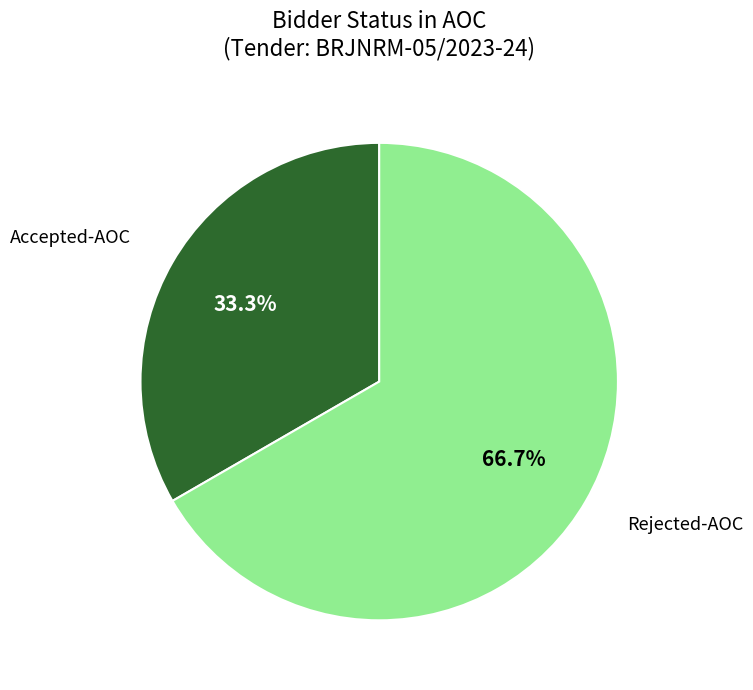

Is there any slice that represents more than half of the pie?

Yes